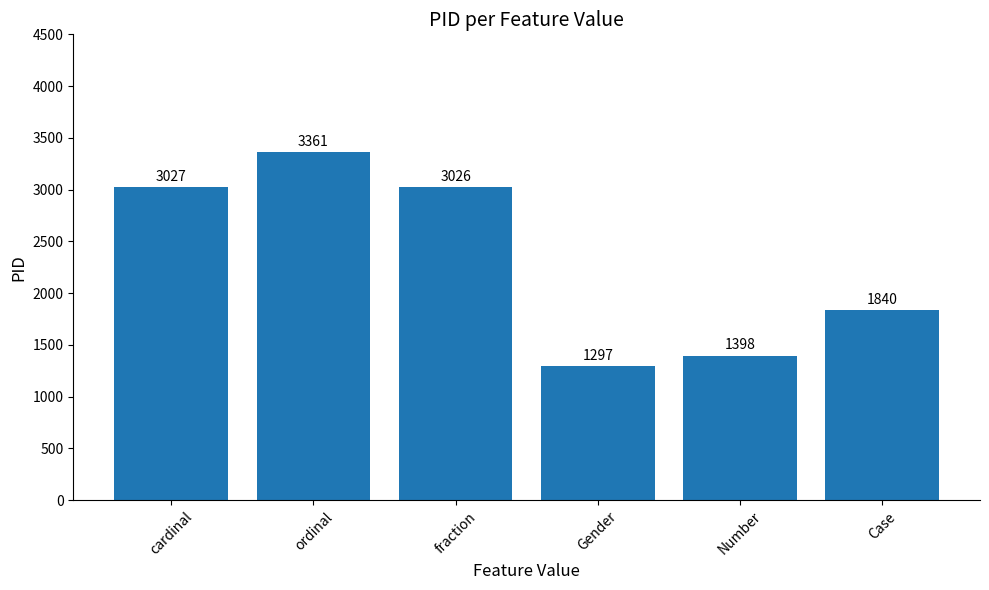

Does the chart contain any negative values?

No